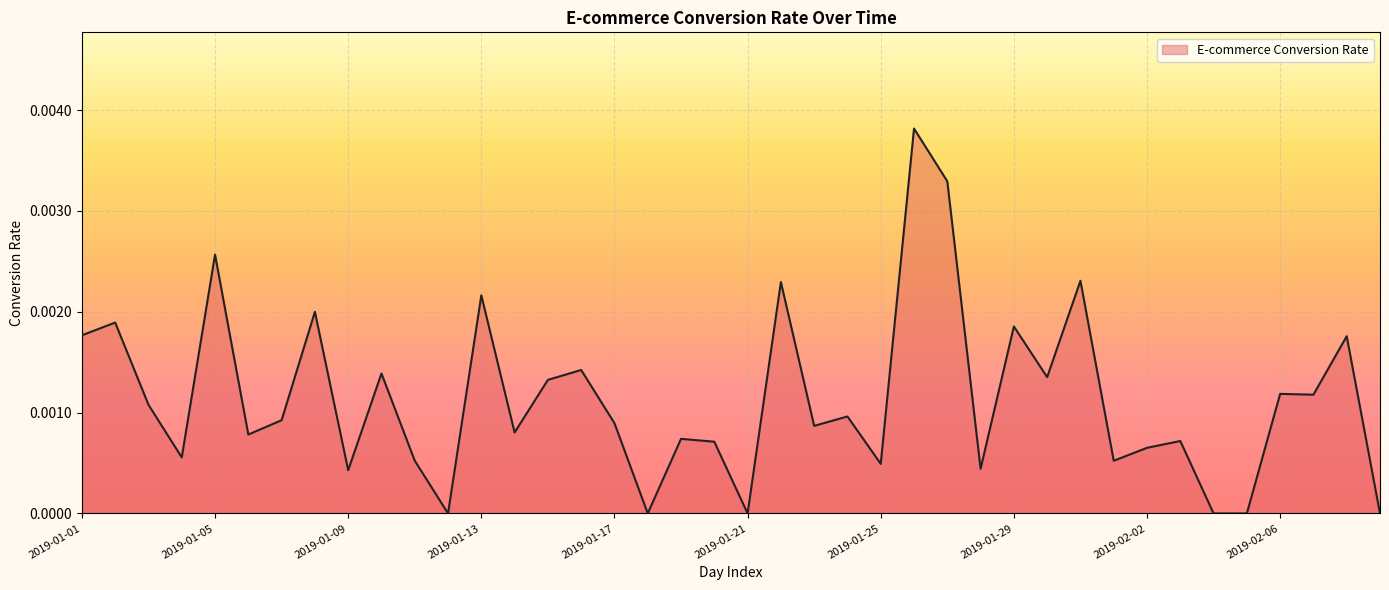

Does the chart have visible grid lines?

Yes